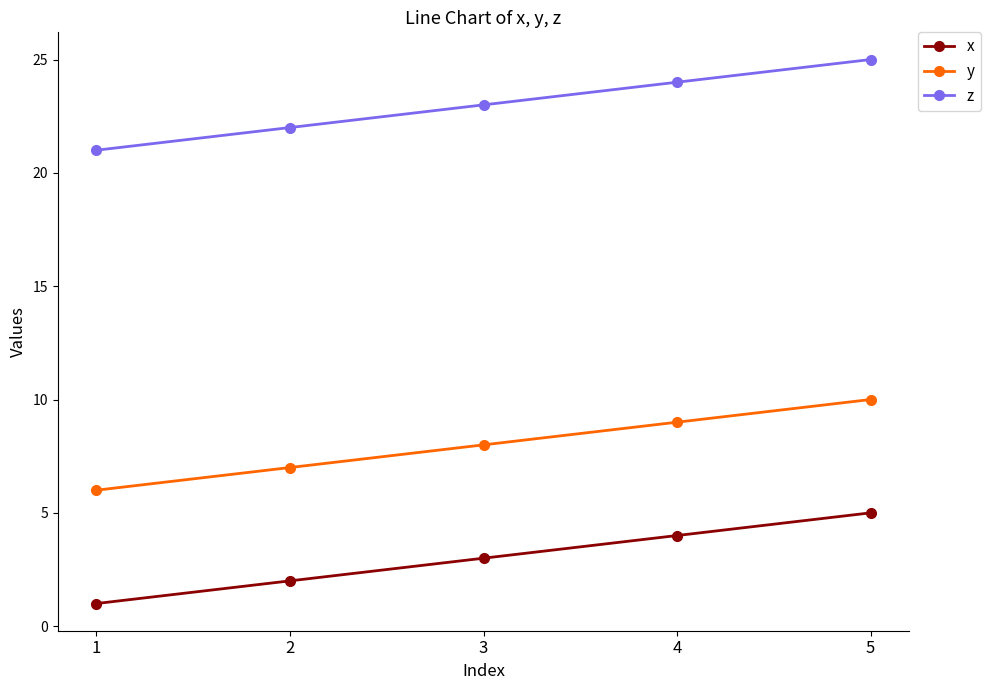

What is the spread (max minus min) of values at 4?

20